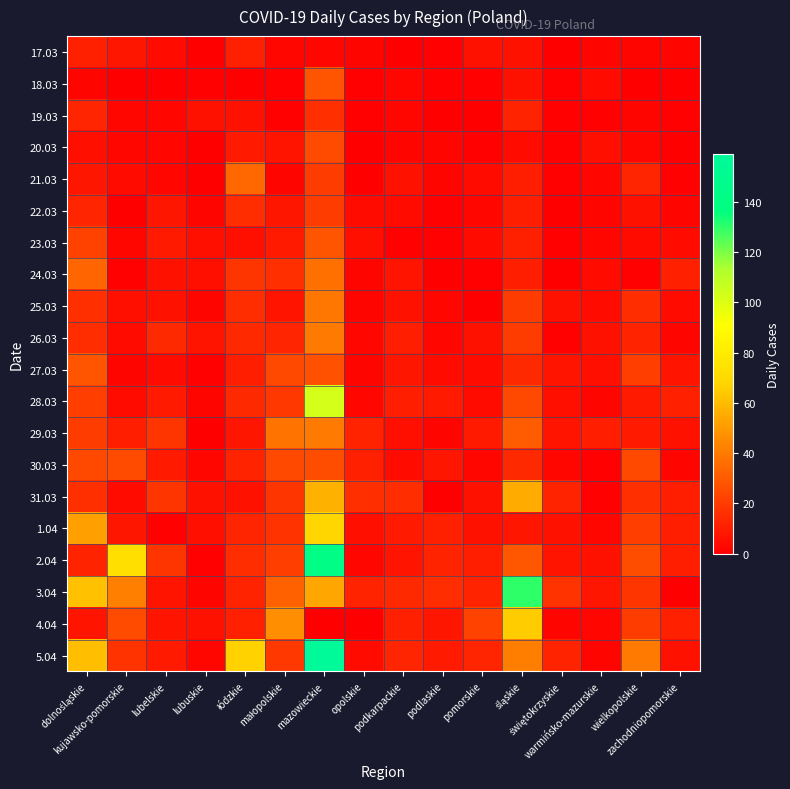

What is the difference between the highest and lowest values at małopolskie?

45